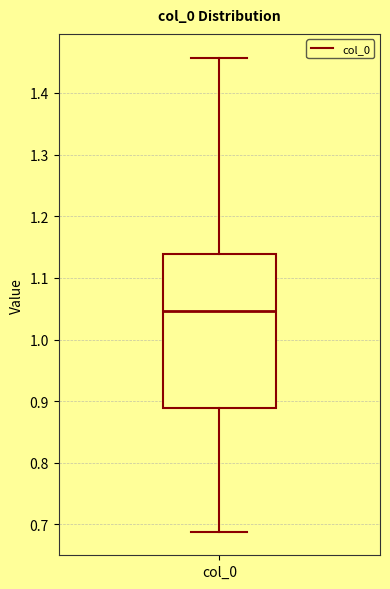

Where does the median line of the box for col_0 sit on the y-axis? The values are not printed on the chart, so give them approximately, as read against the axis.

1.05